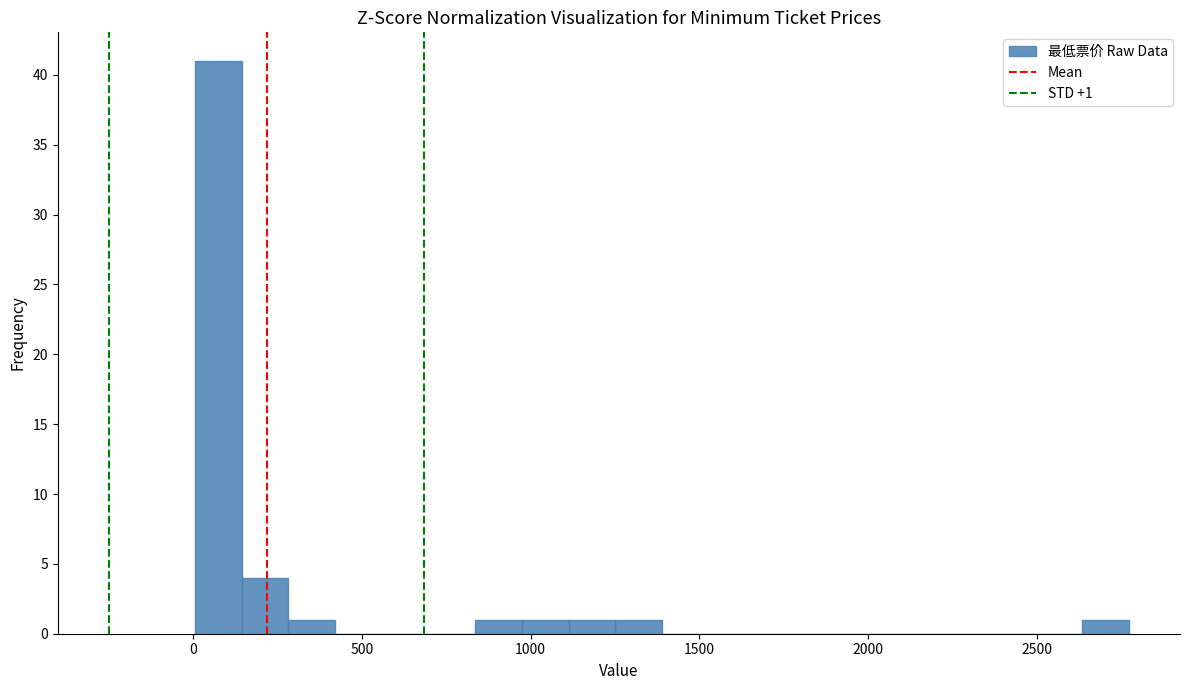

Around what value on the x-axis is the tallest bar? Give the approximate position of its centre, as read against the axis.

50